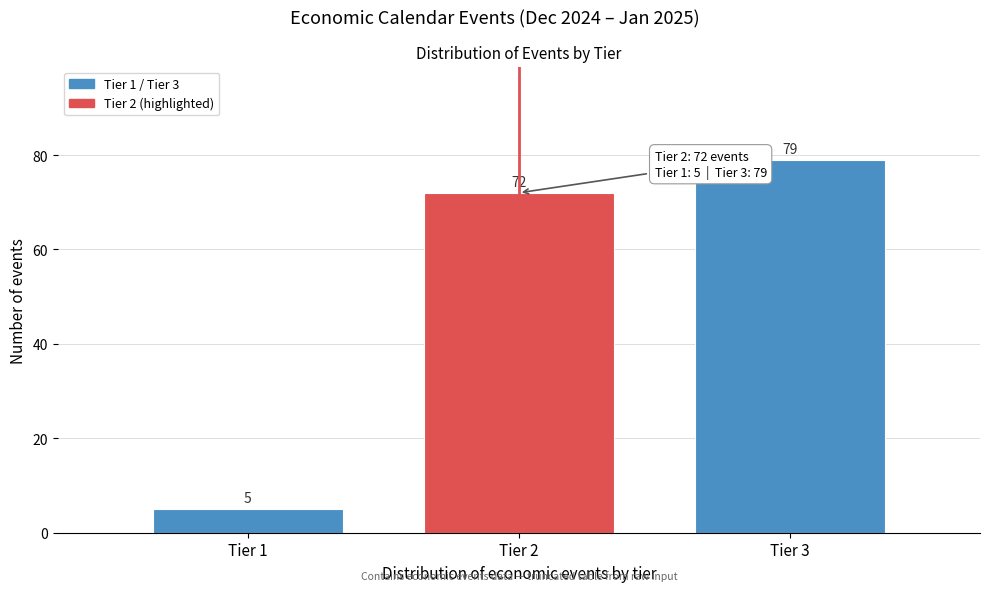

Reading right to left, list all the values displayed in this chart.

79	72	5